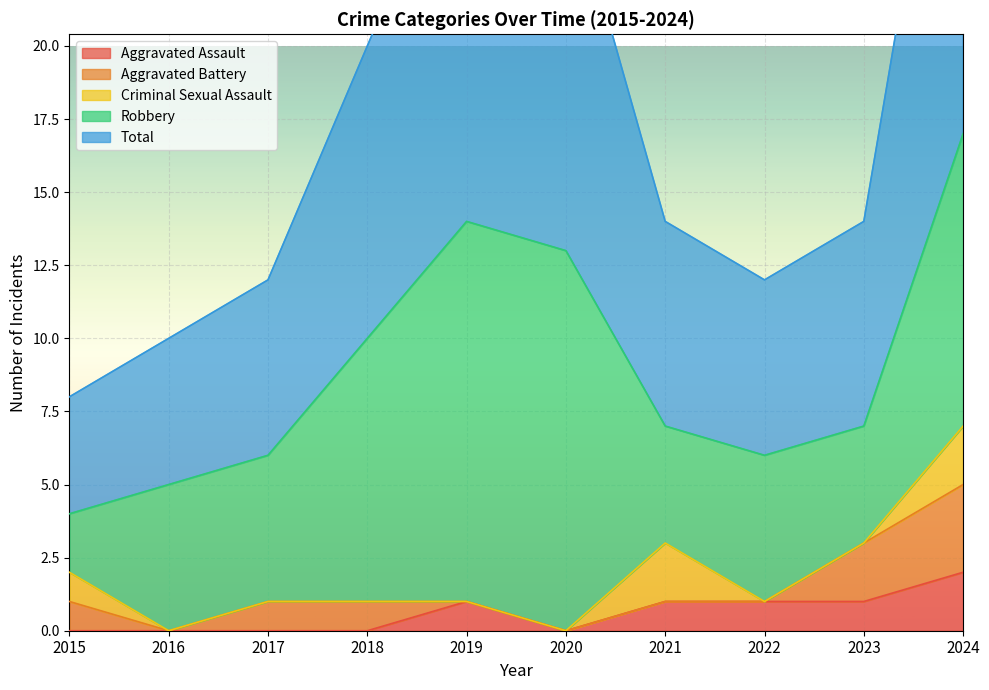

True or false: Criminal Sexual Assault has a value of 0 at 2017.

True